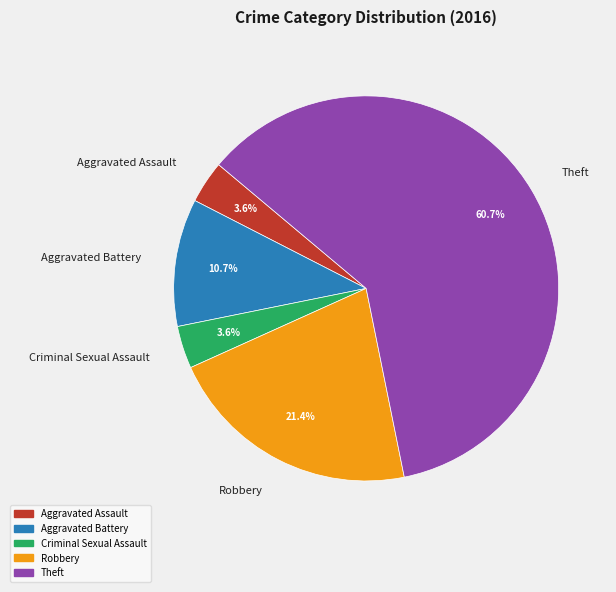

How many segments does this pie chart have?

5